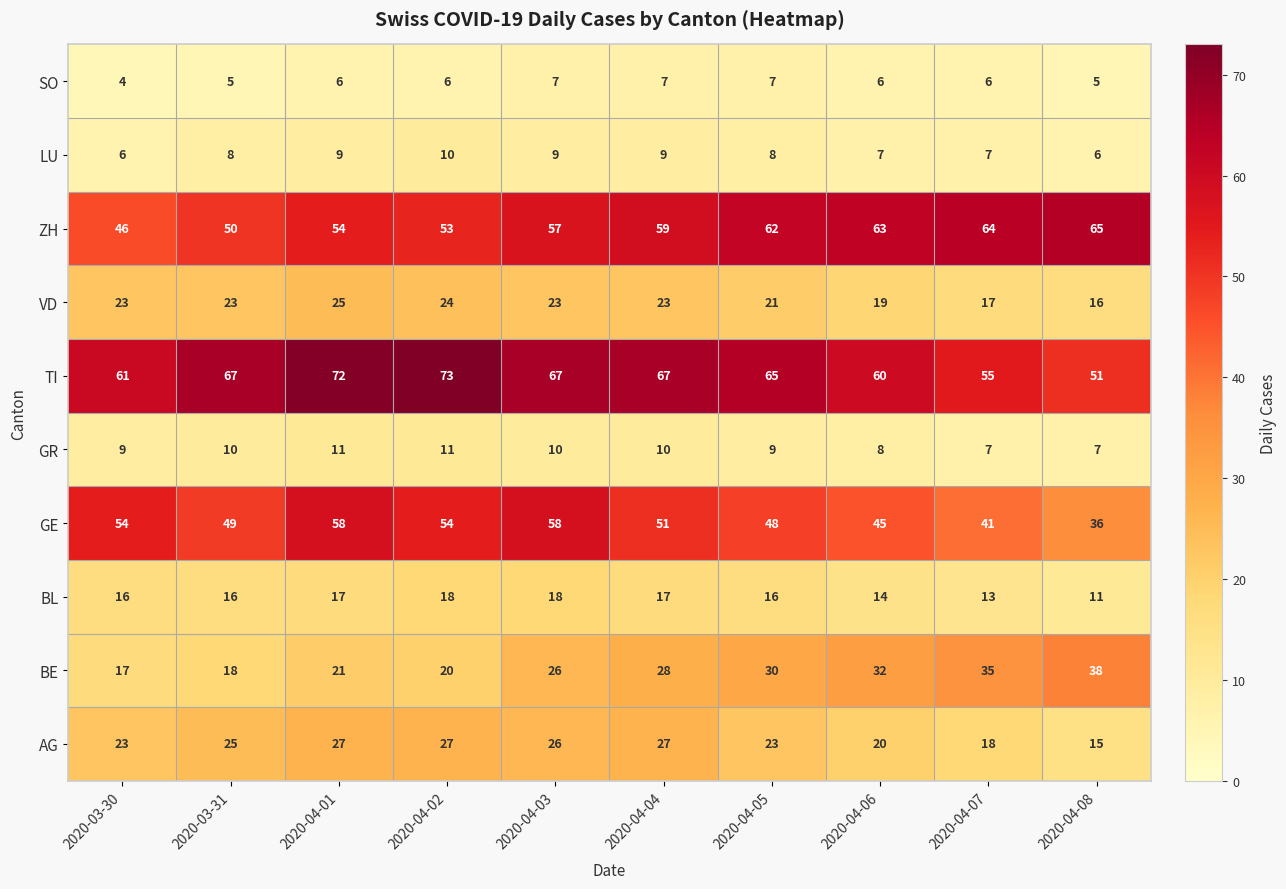

What is the greatest value displayed?

73